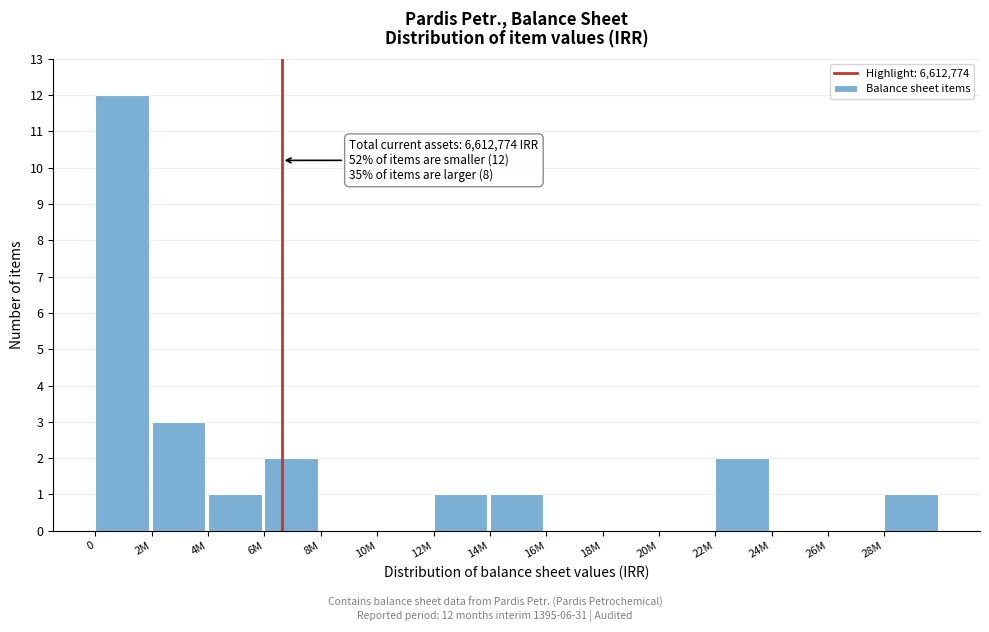

Reading right to left, transcribe all the data shown in this chart.

28M=1	26M=0	24M=0	22M=2	20M=0	18M=0	16M=0	14M=1	12M=1	10M=0	8M=0	6M=2	4M=1	2M=3	0=12